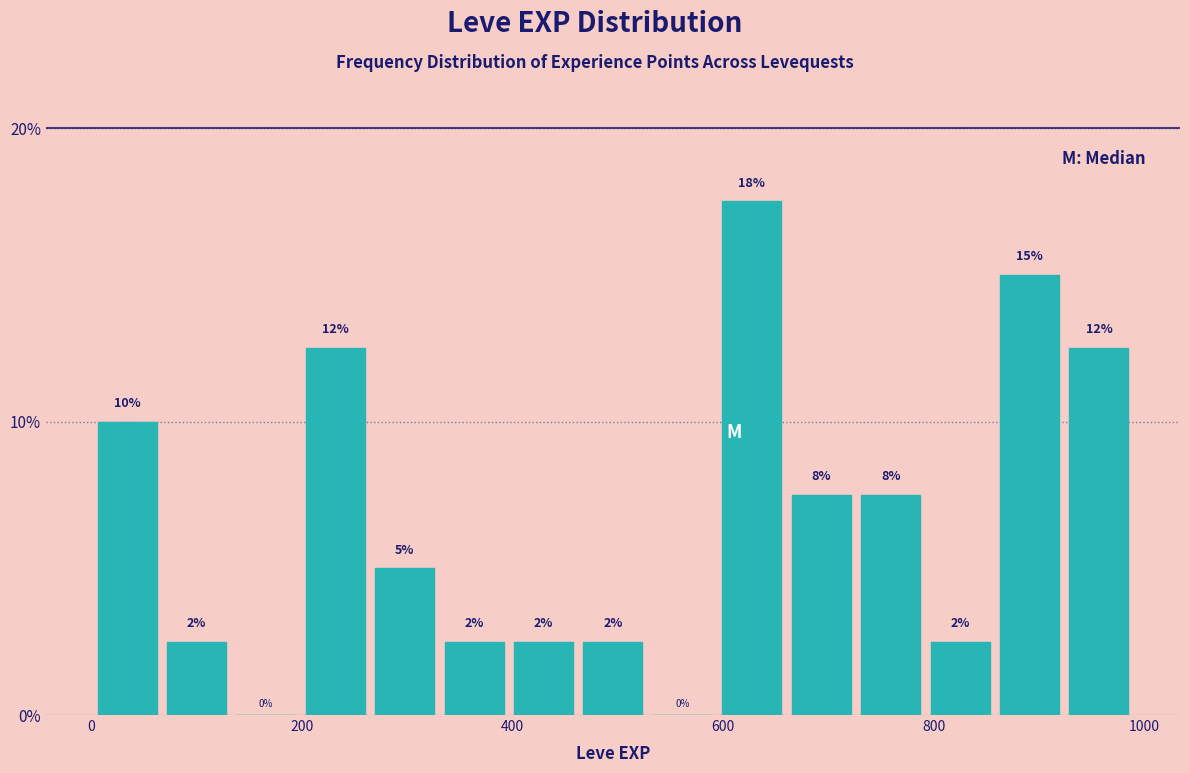

Around what value on the x-axis is the tallest bar? Give the approximate position of its centre, as read against the axis.

620